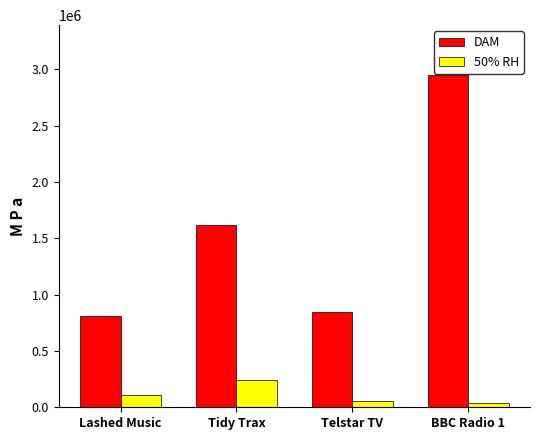

How many distinct data groups are displayed?

2